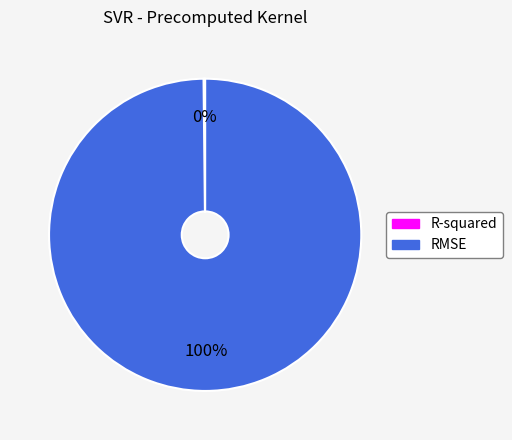

Is it true that RMSE is 100% of the pie?

True